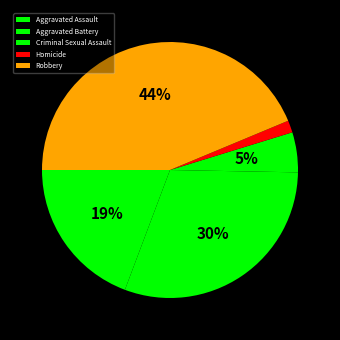

True or false: Aggravated Assault accounts for 19% of the total.

True